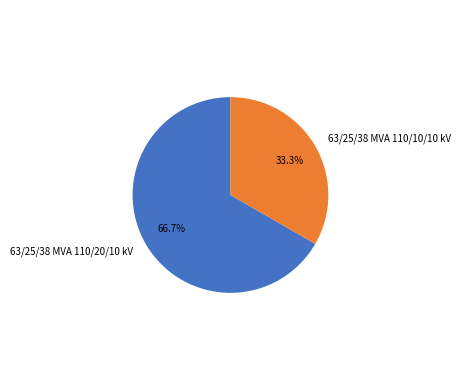

To the nearest percent, what portion does 63/25/38 MVA 110/10/10 kV represent?

33%